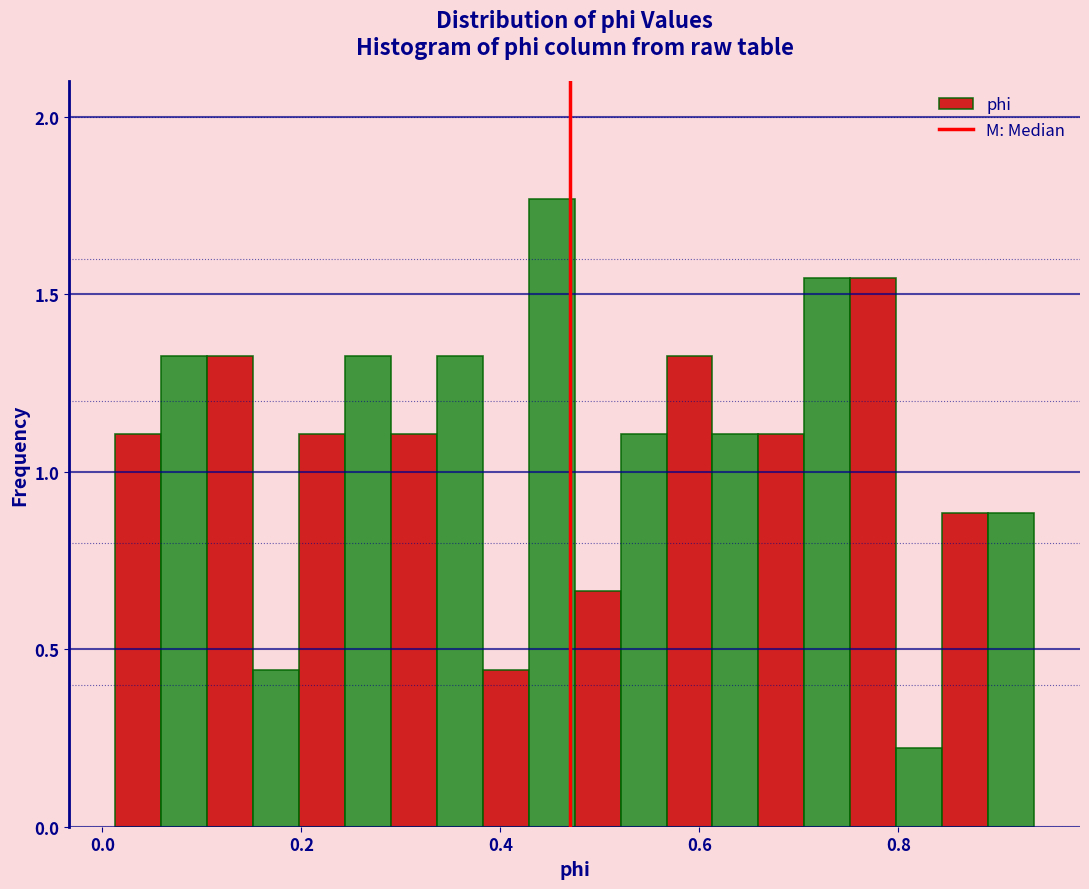

Around what value on the x-axis is the tallest bar? Give the approximate position of its centre, as read against the axis.

0.46